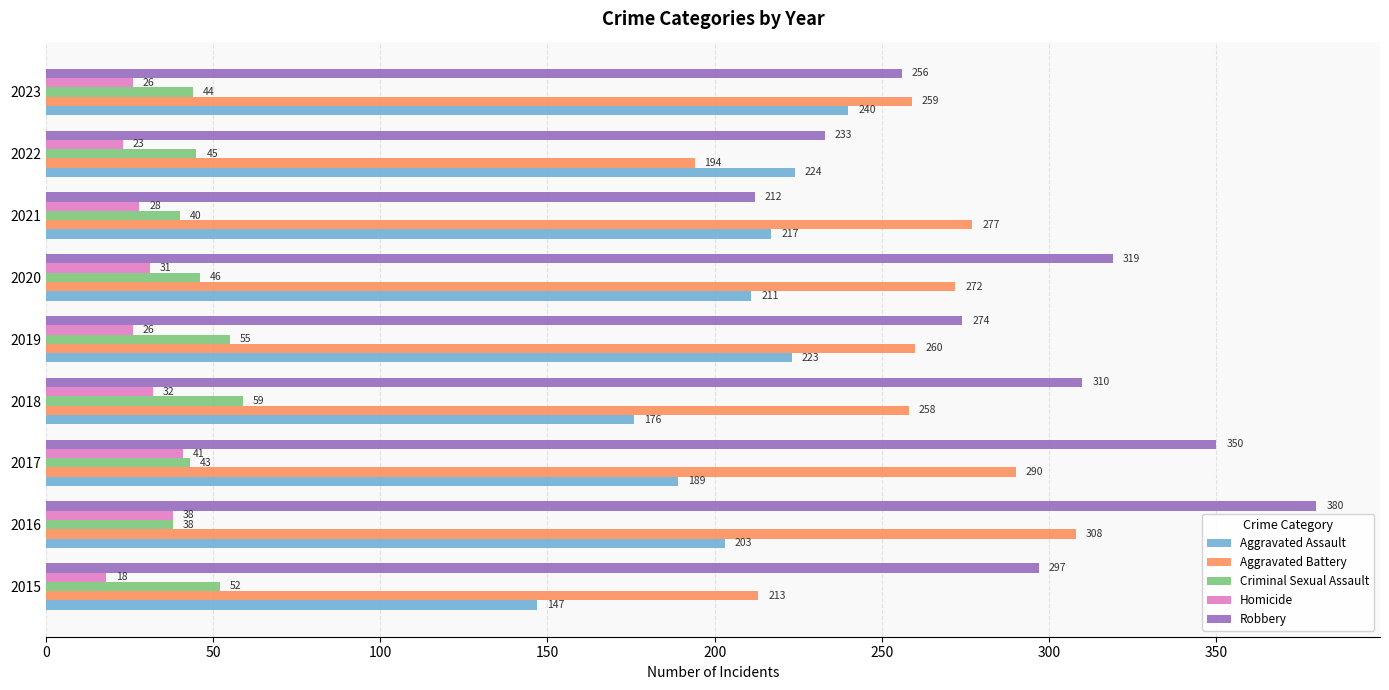

What is the maximum value shown in the chart?

380